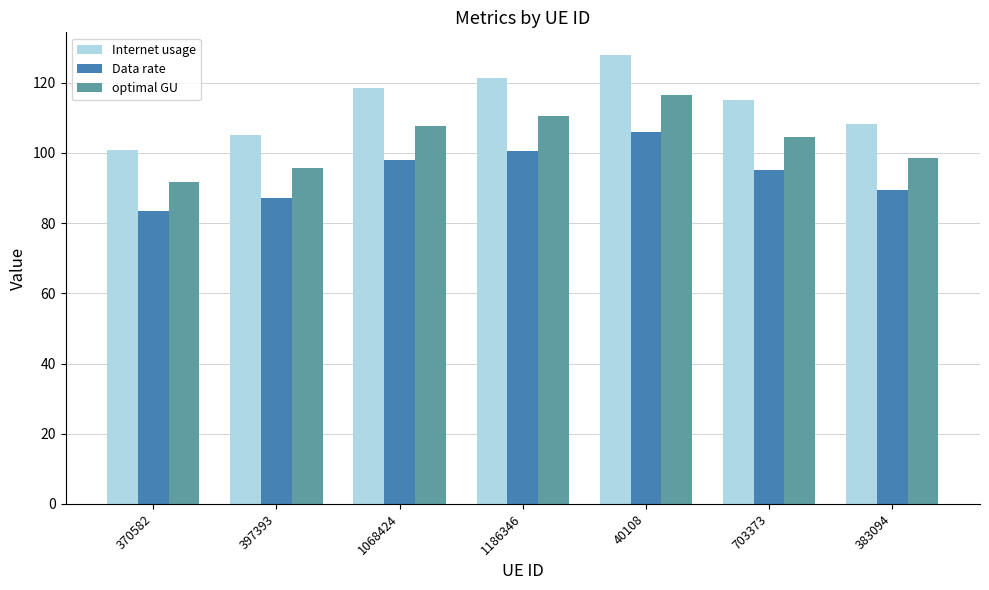

How many bars are there in total?

21